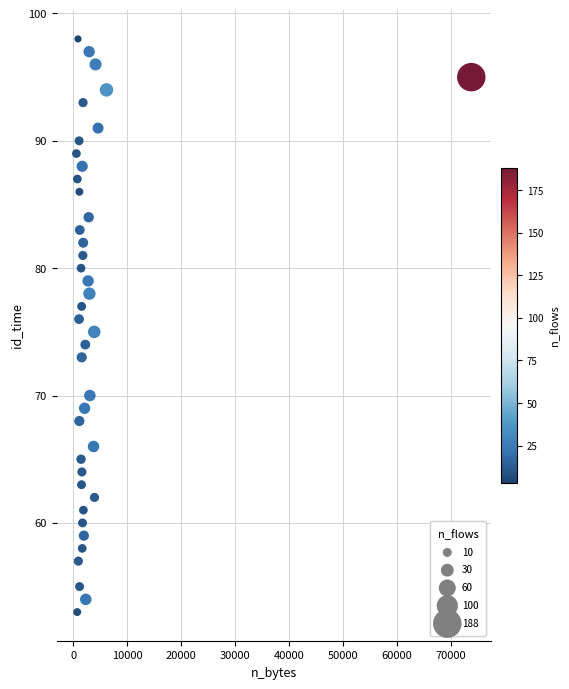

What is the range of Y values (max minus min)?

45